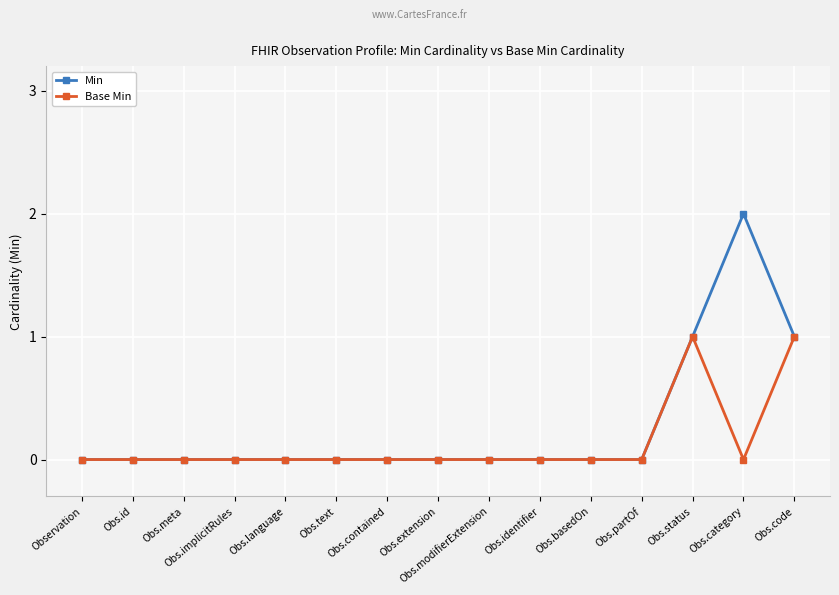

What are all the series names shown in the legend?

Min, Base Min